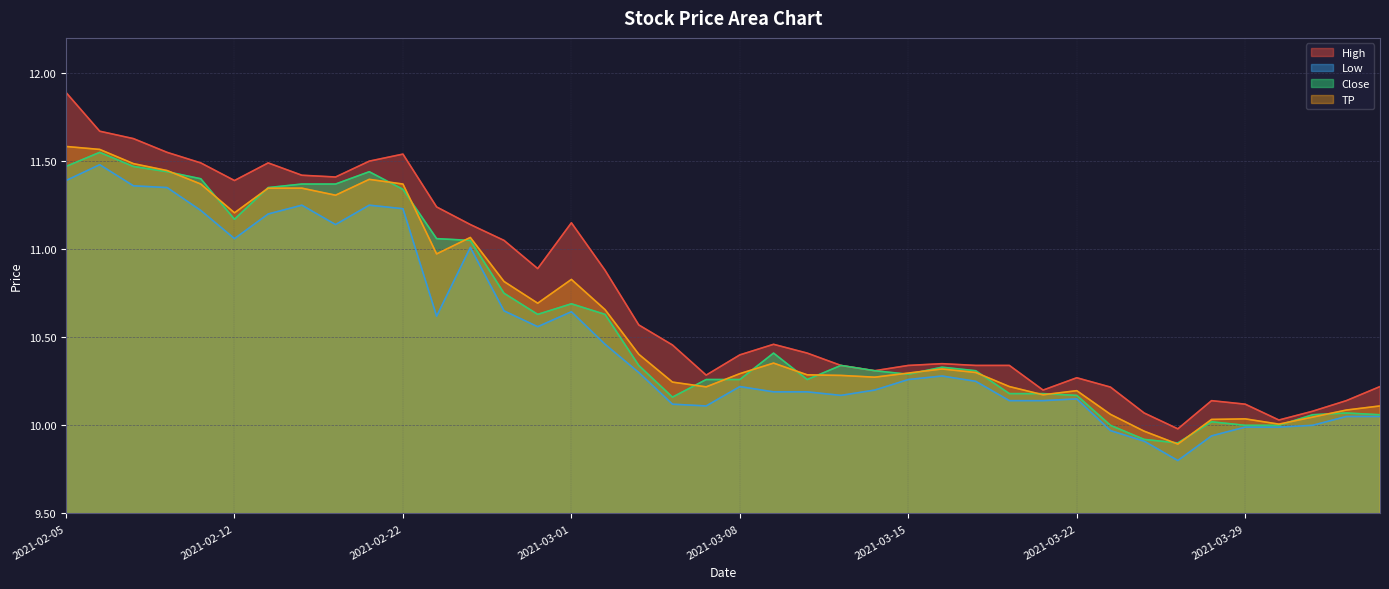

What is the label of the 6th point from the left?

2021-02-12